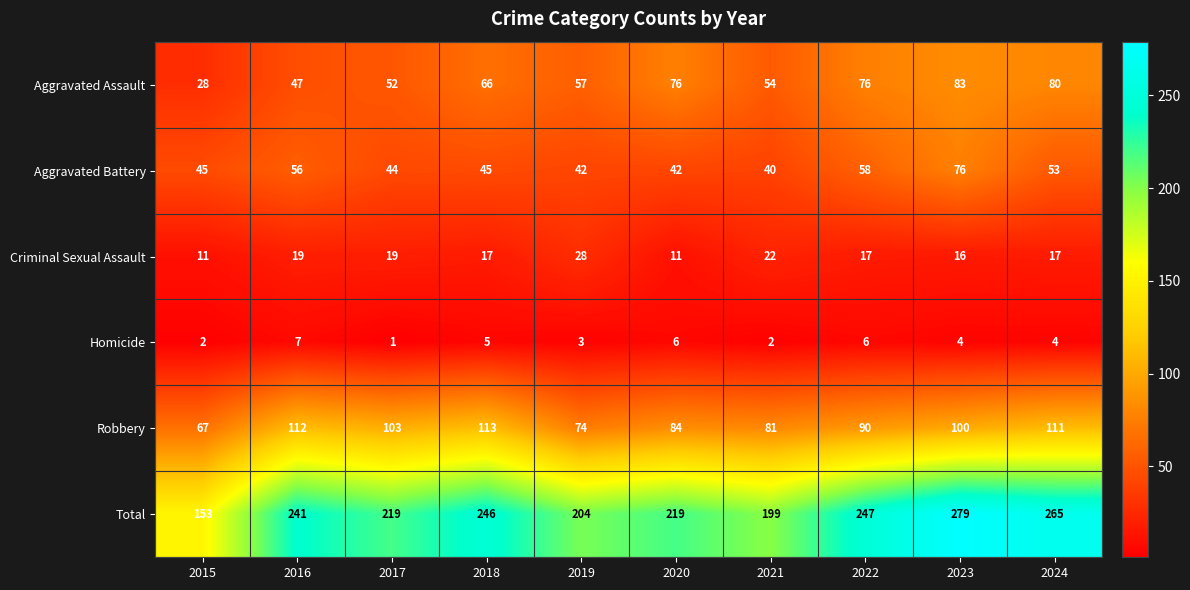

List the series in order of their peak value, lowest first.

Homicide, Criminal Sexual Assault, Aggravated Battery, Aggravated Assault, Robbery, Total